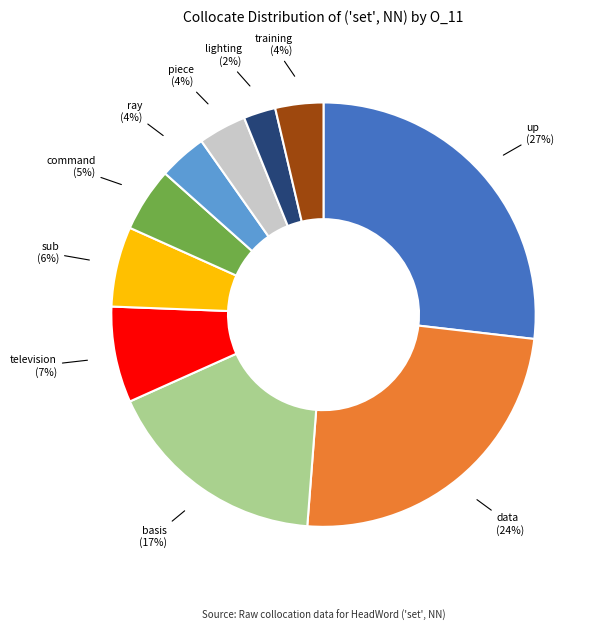

Does command account for over 50% of the chart?

No